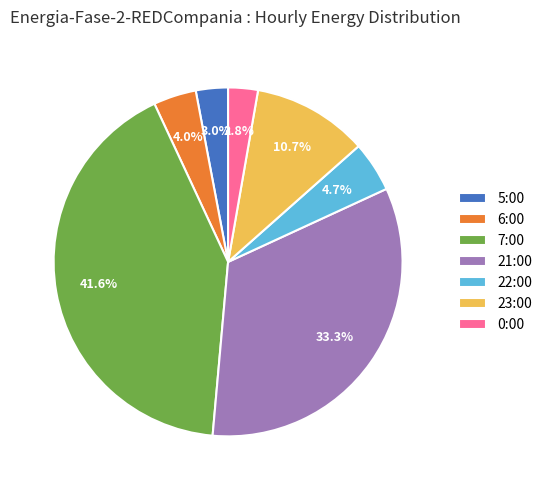

Which category has the biggest portion of the pie?

7:00